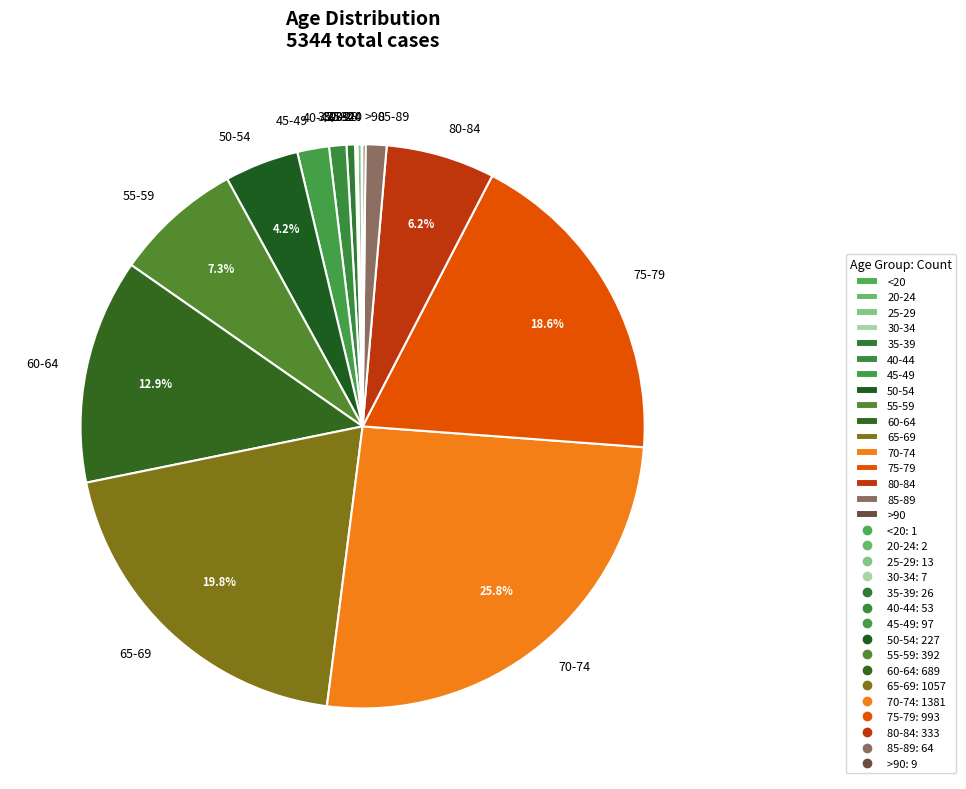

What is the largest slice in the pie chart?

70-74